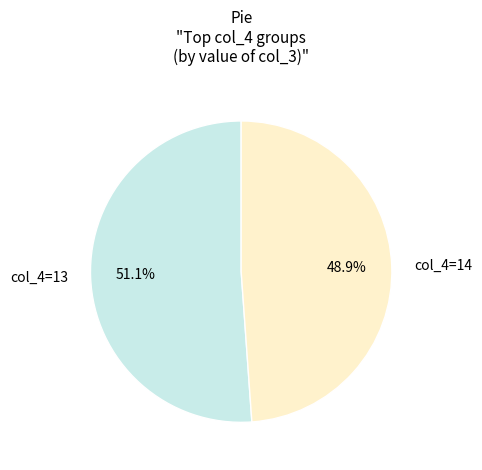

What is the smallest slice in the pie chart?

col_4=14